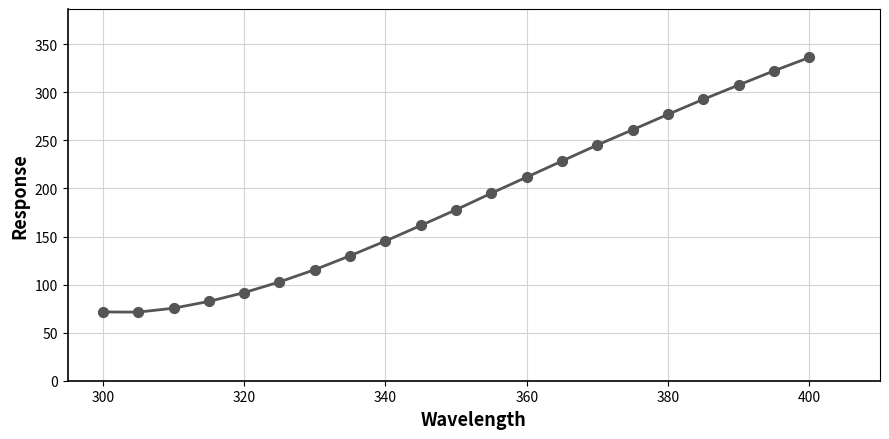

What is the smallest value displayed?

71.4